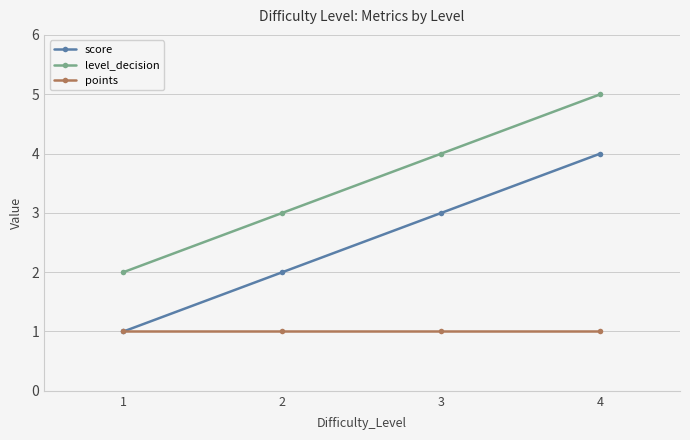

At which label does score reach its peak?

4